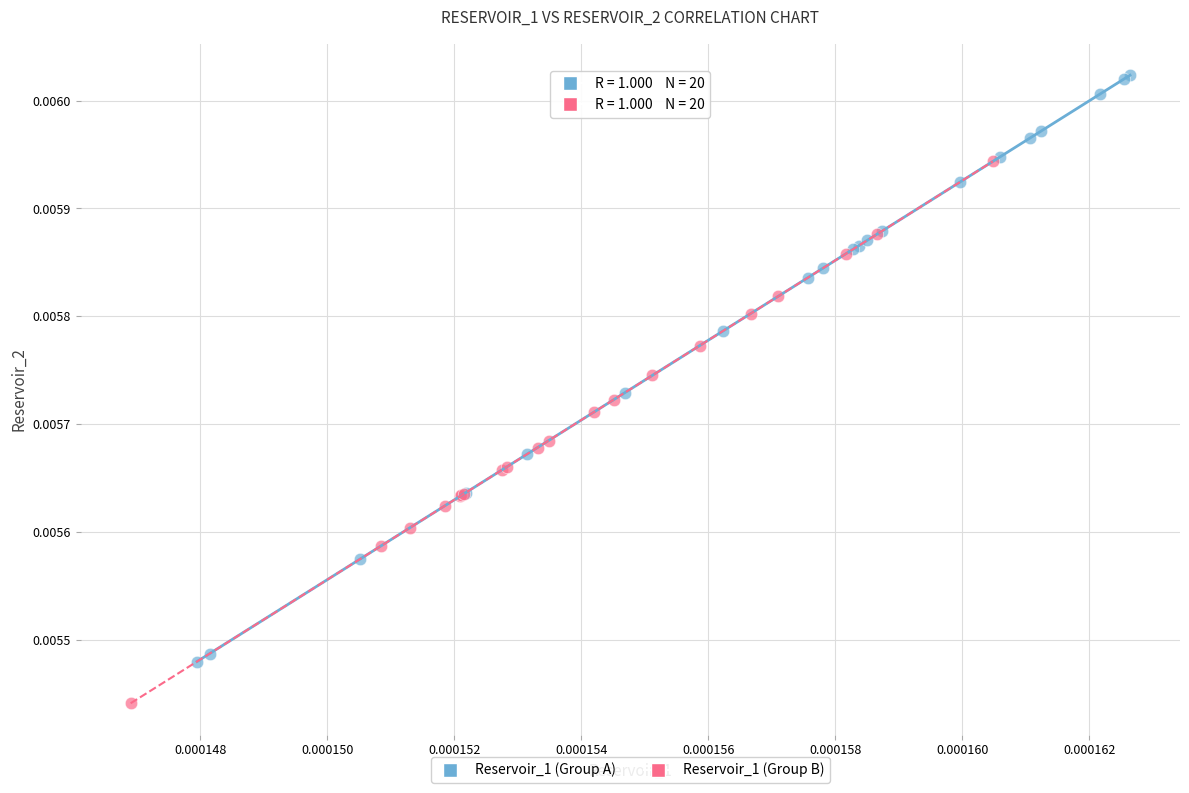

What are all the series names shown in the legend?

Reservoir_1 (Group A), Reservoir_1 (Group B)